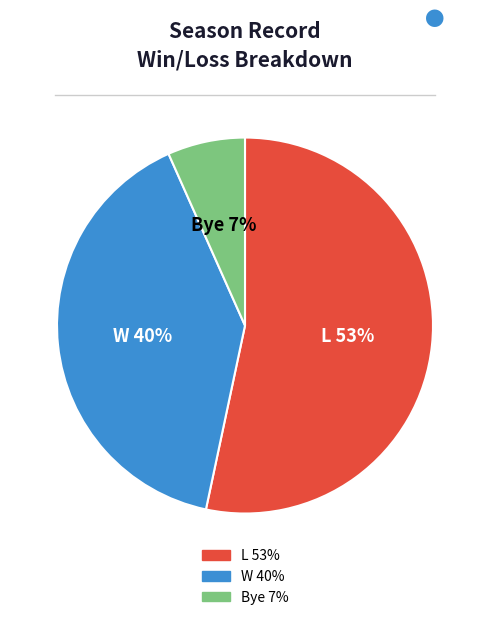

Is the sum of Bye and W greater than half?

No